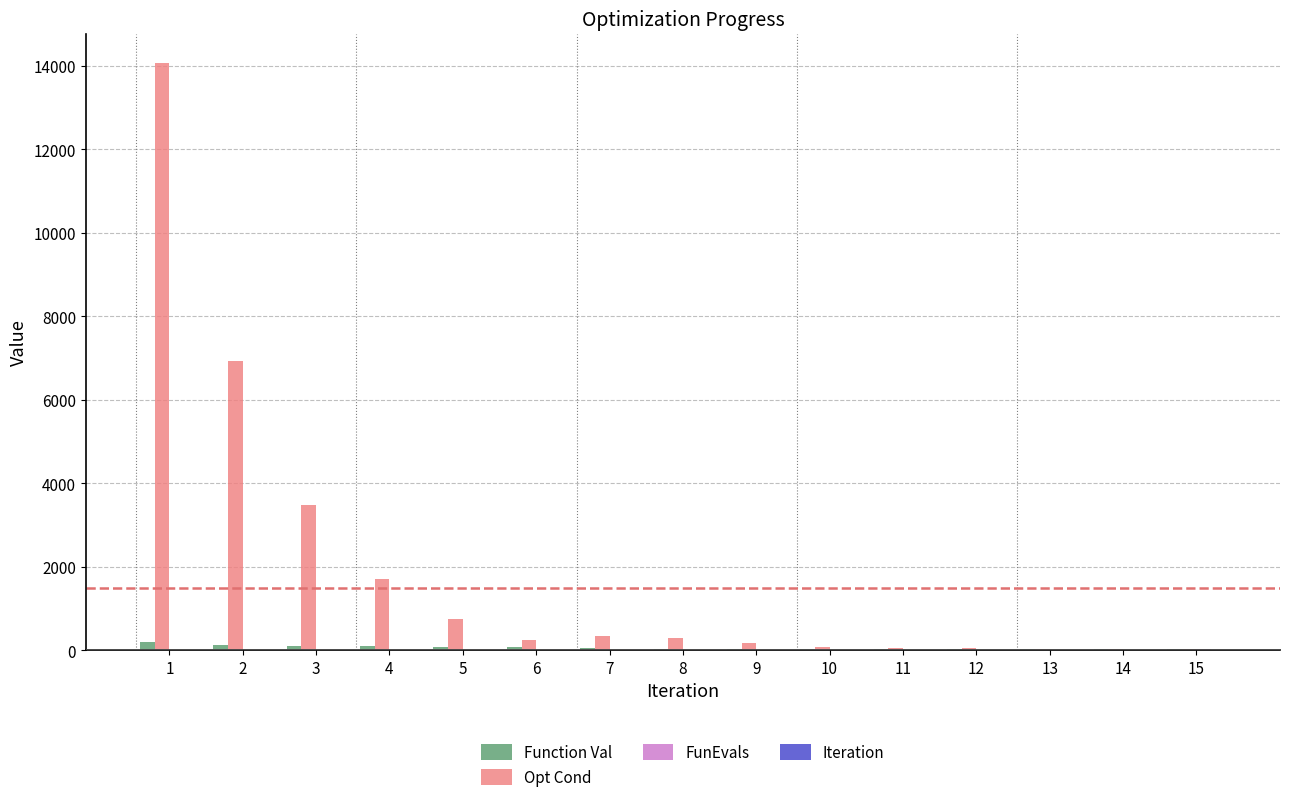

Between 1 and 14, which series saw the biggest shift?

Opt Cond